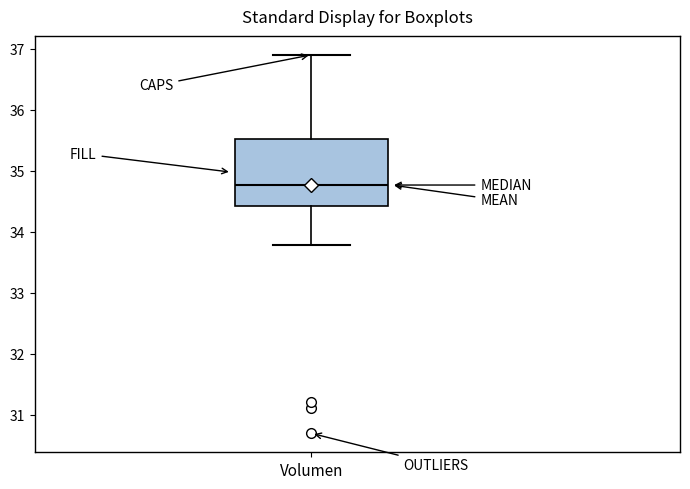

Transcribe this box plot: give where the median line is, the range the box spans, and where the two whiskers end, as read against the y-axis. The values are not printed on the chart, so give them approximately, as read against the axis.

median 34.8, box 34.4 to 35.5, whiskers 33.8 to 36.9